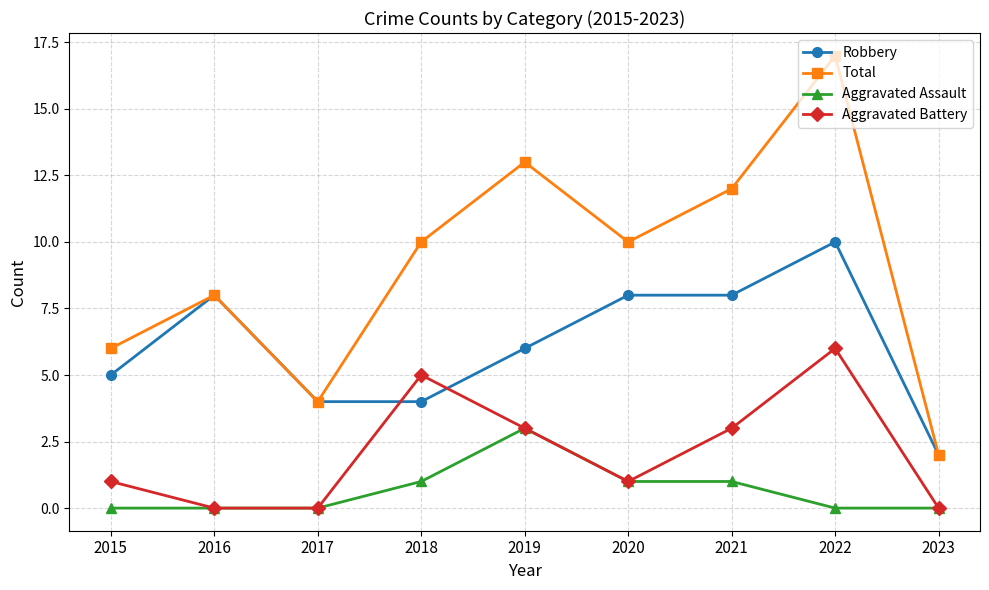

What are all the series names shown in the legend?

Robbery, Total, Aggravated Assault, Aggravated Battery